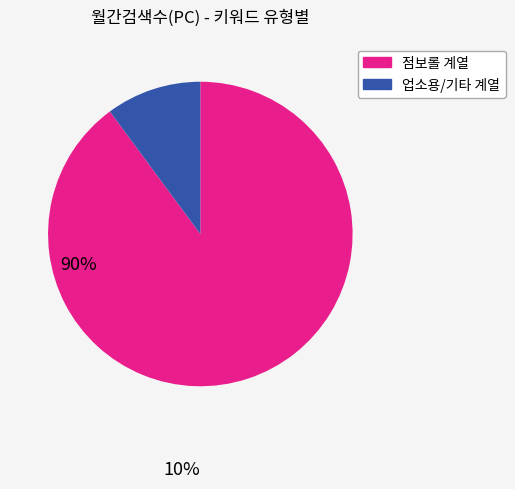

How many segments does this pie chart have?

2